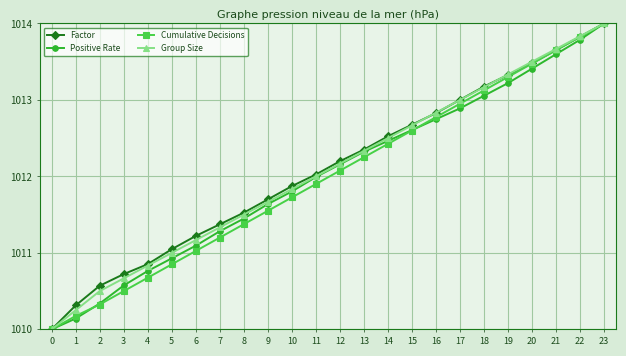

Where does the Factor series first go above 1012?

11